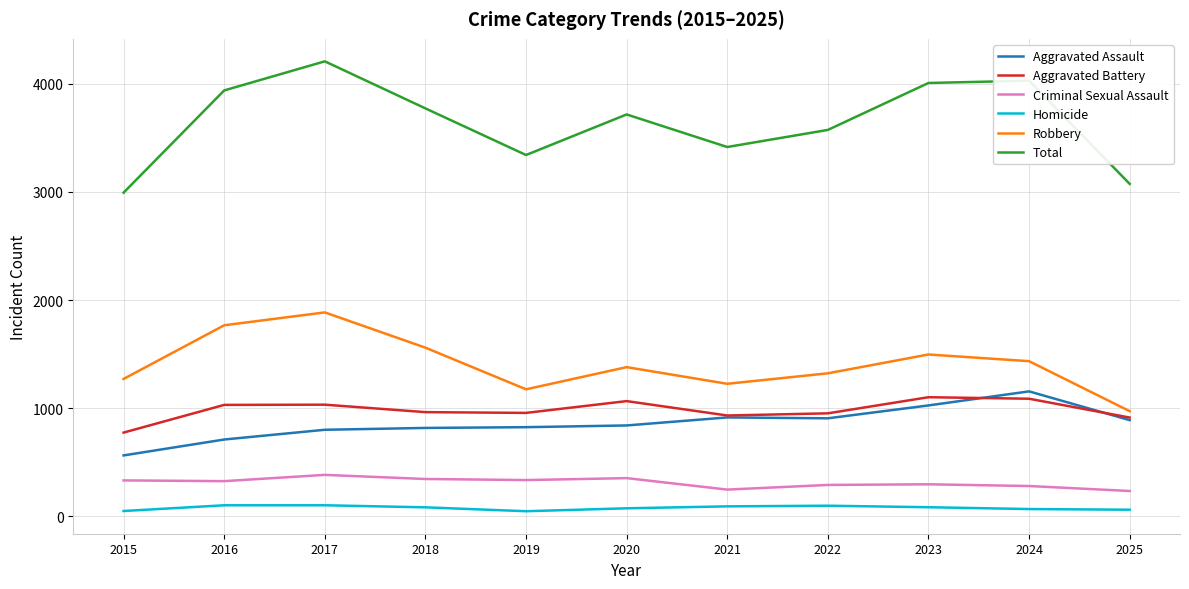

Which series has the widest spread of values?

Total